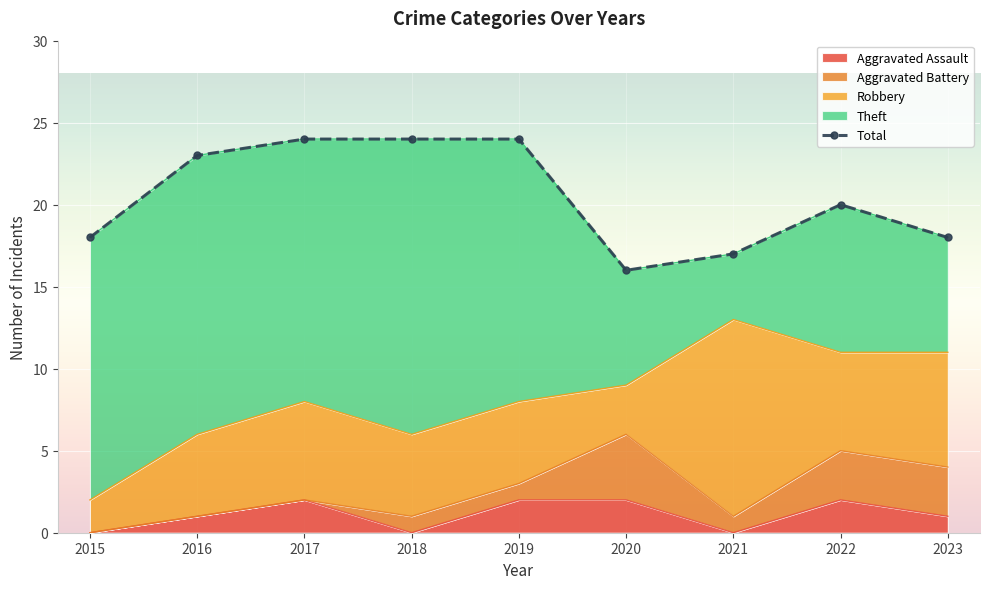

Rank the categories by value from lowest to highest.

2020, 2021, 2015, 2023, 2022, 2016, 2017, 2018, 2019